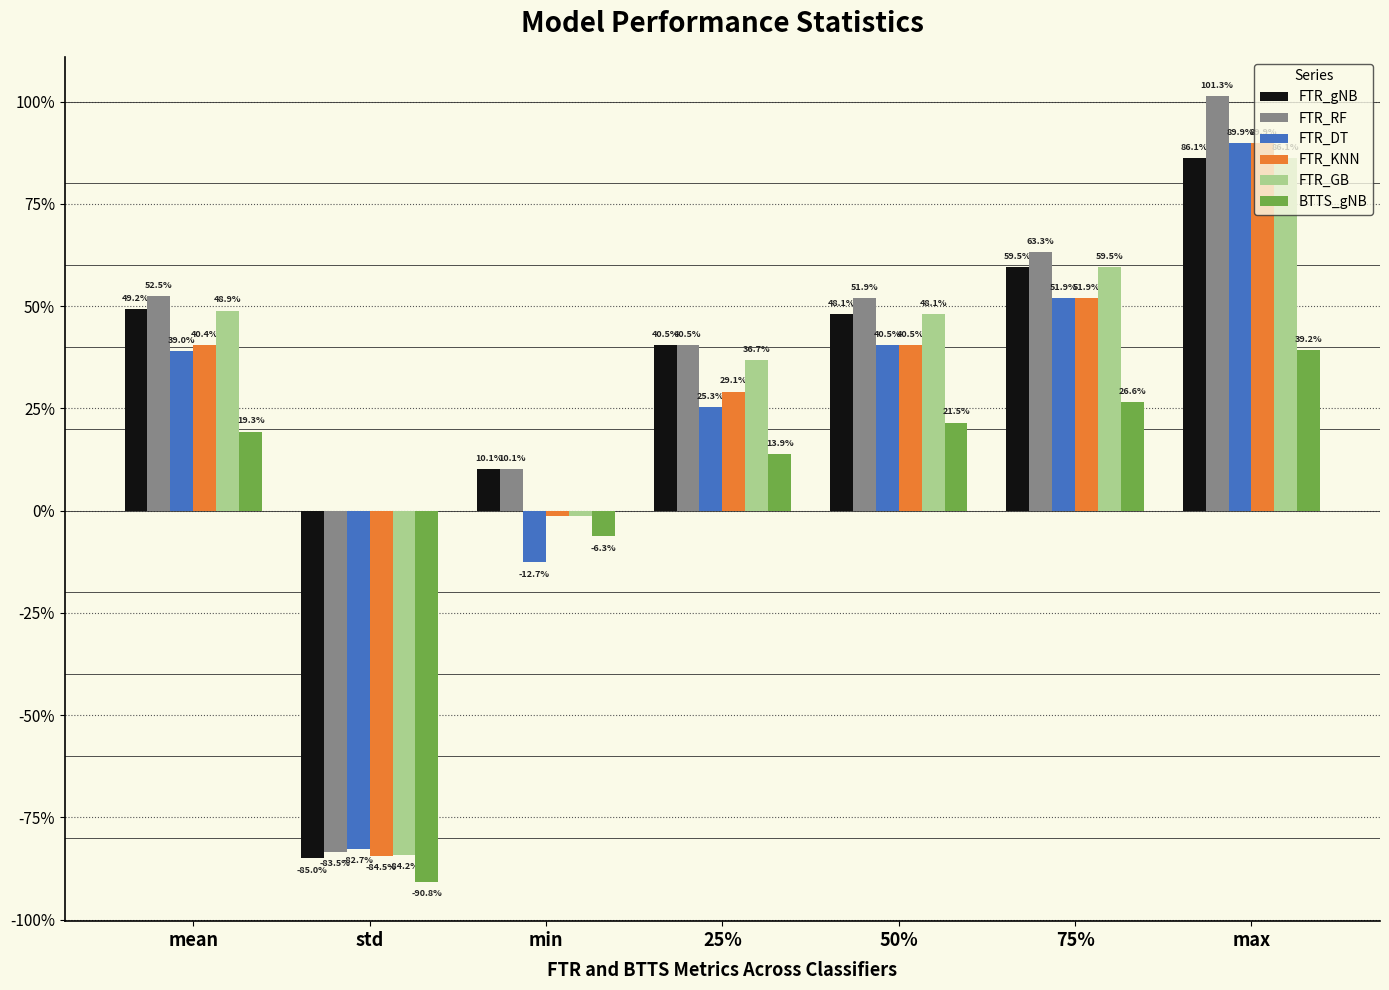

How many values in the FTR_gNB series are below 48?

3